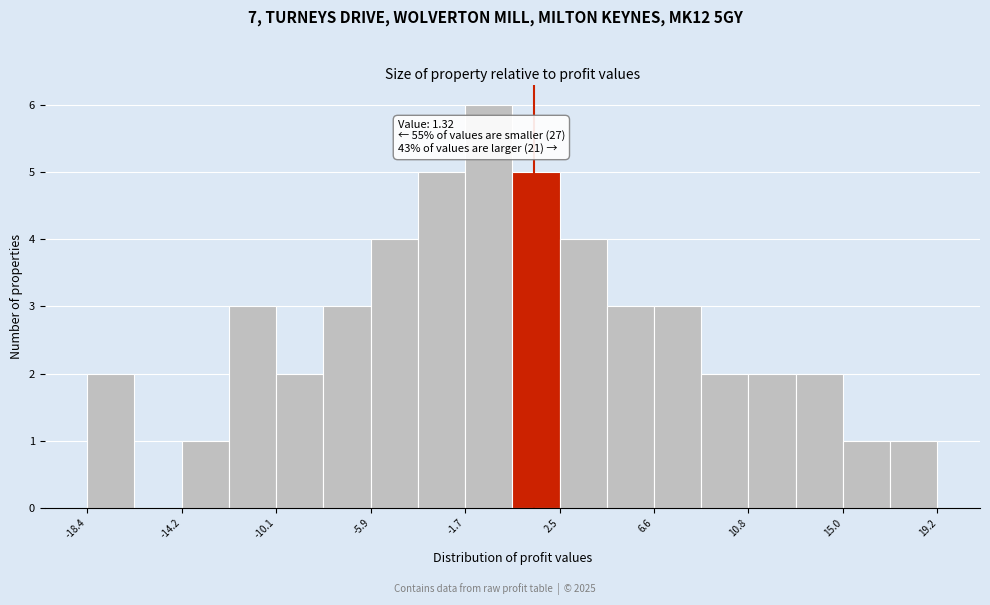

Over which range of the x-axis is the bar tallest?

-1.5 to 0.5